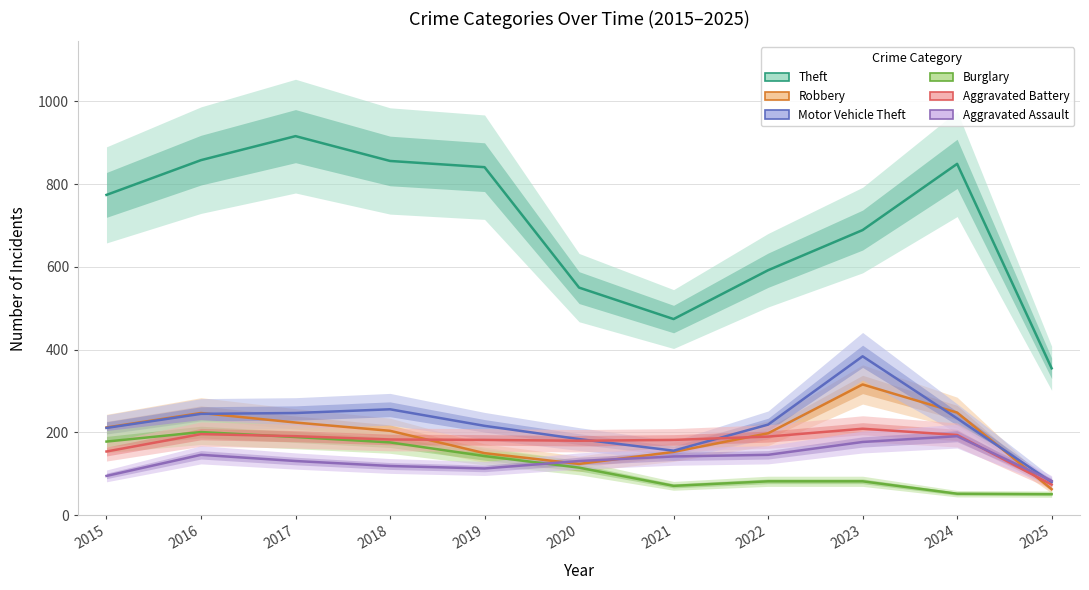

Reading left to right, list all the values displayed in this chart.

Theft: 774	858	916	856	841	550	474	592	689	849	355
Robbery: 212	247	224	204	150	124	153	198	316	248	63
Motor Vehicle Theft: 211	245	247	256	216	184	156	219	384	234	80
Burglary: 178	201	189	176	143	115	71	82	82	52	51
Aggravated Battery: 154	196	191	183	182	180	182	190	209	194	74
Aggravated Assault: 95	146	131	119	113	131	142	146	177	191	83